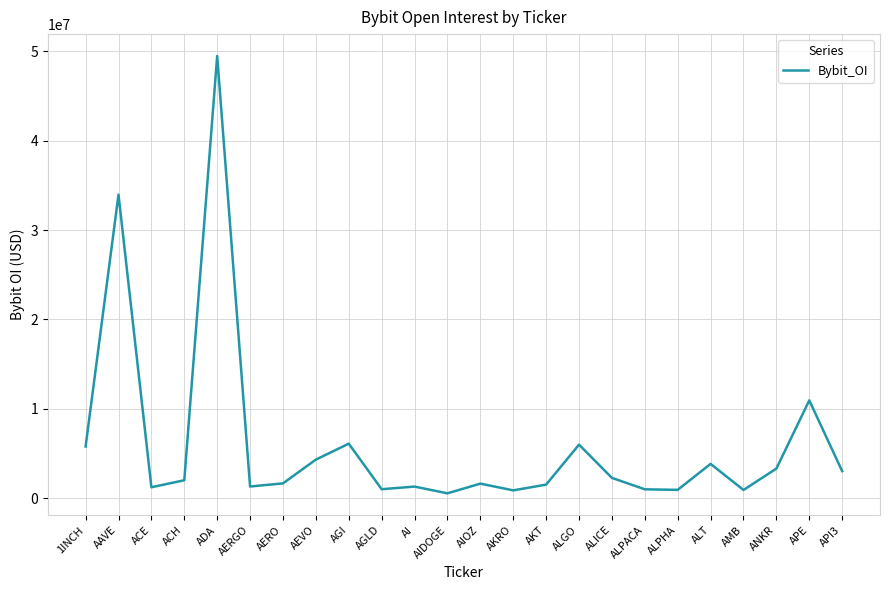

Count the number of data series in this chart.

1